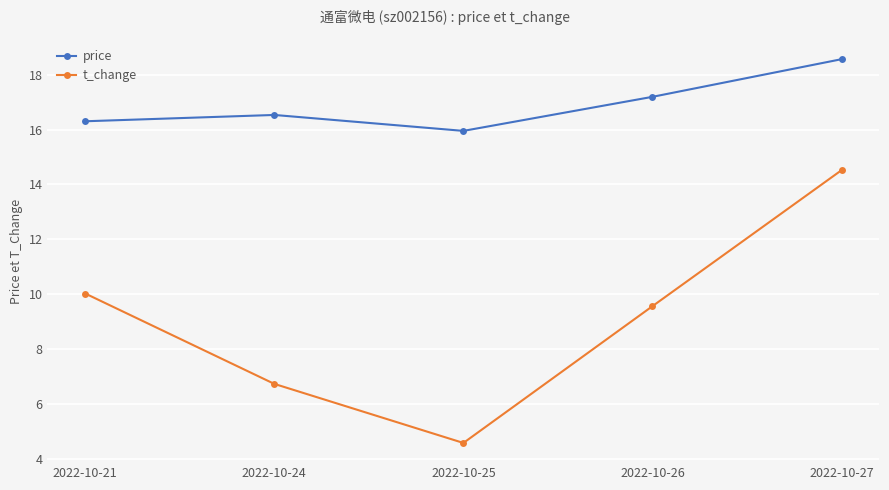

At which category does price reach its first local peak?

2022-10-24